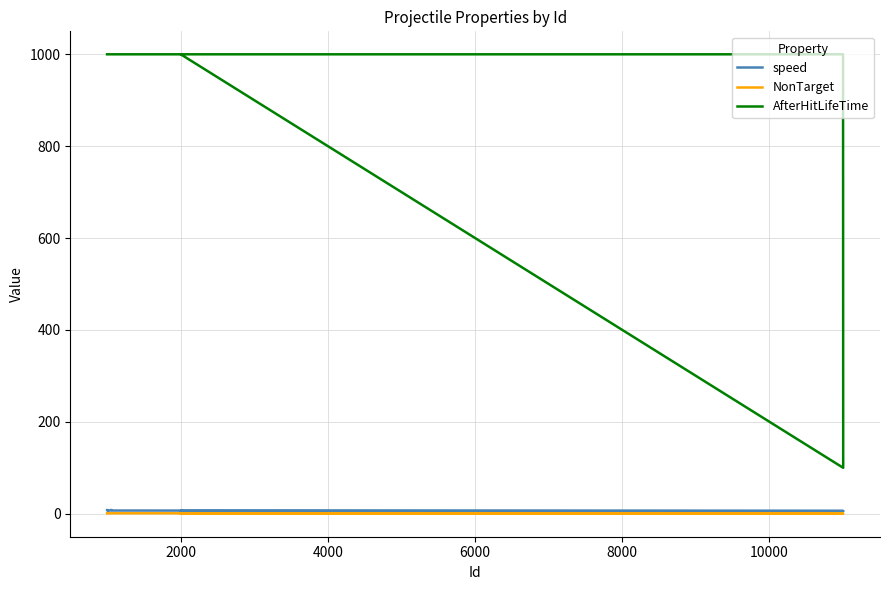

What are all the series names shown in the legend?

speed, NonTarget, AfterHitLifeTime